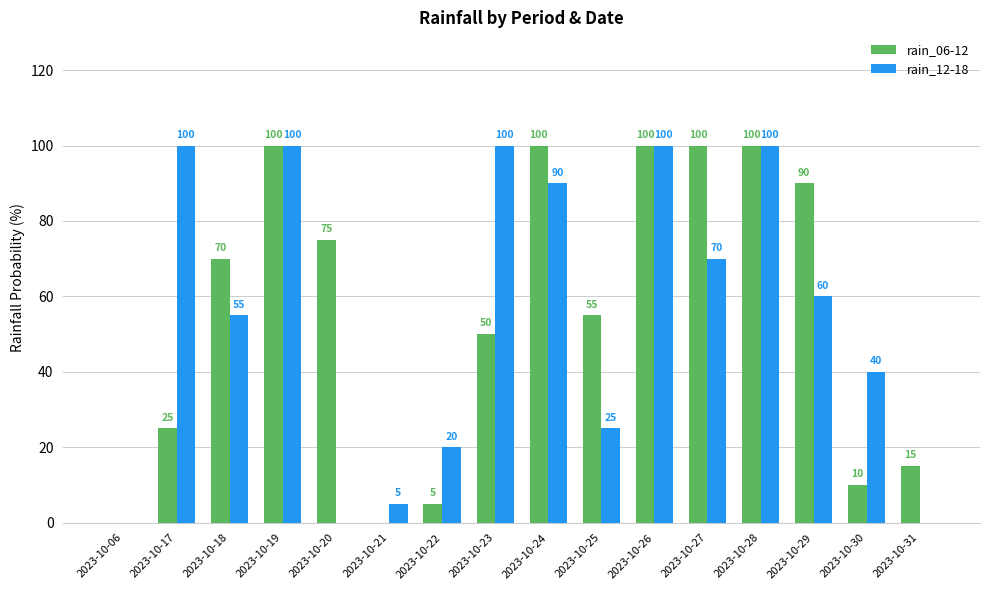

What are all the series names shown in the legend?

rain_06-12, rain_12-18